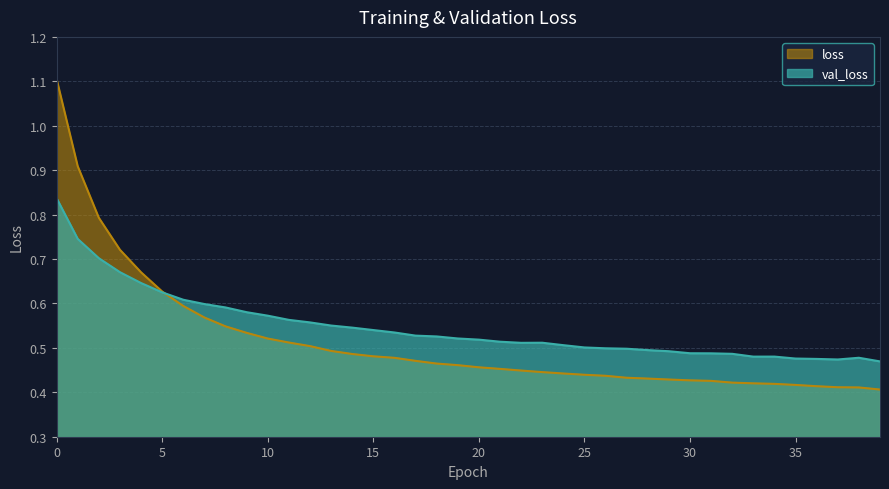

What is the spread (max minus min) of values at 38?

0.1